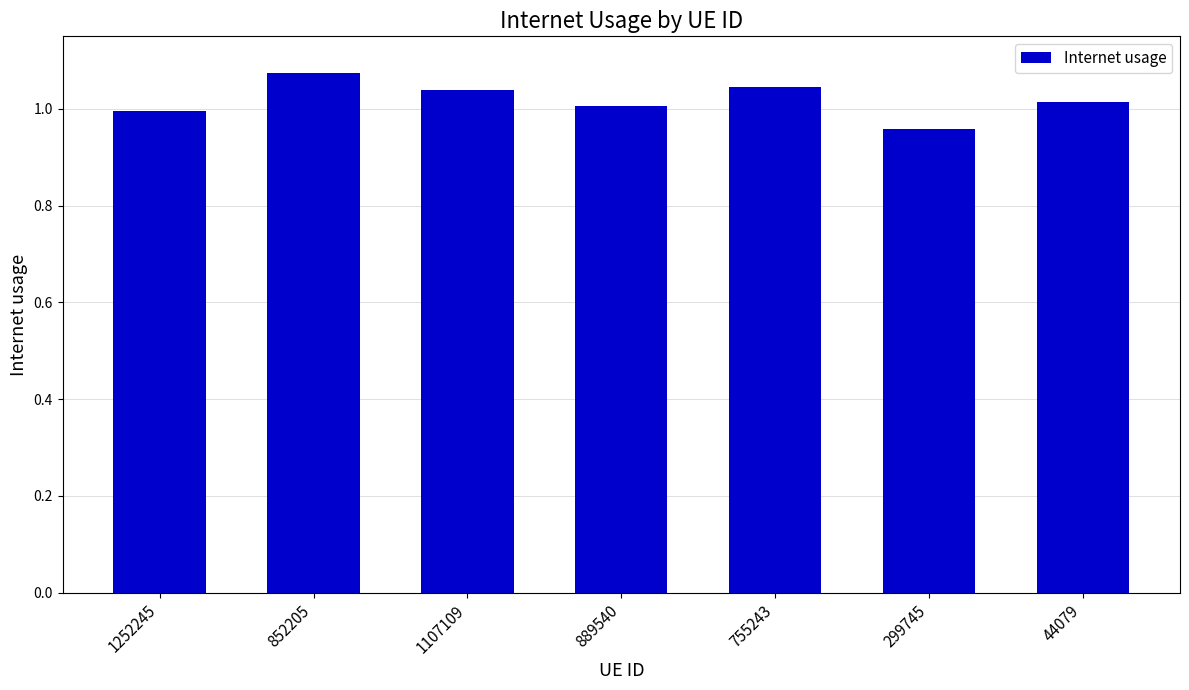

What is the label of the 3rd bar from the left?

1107109